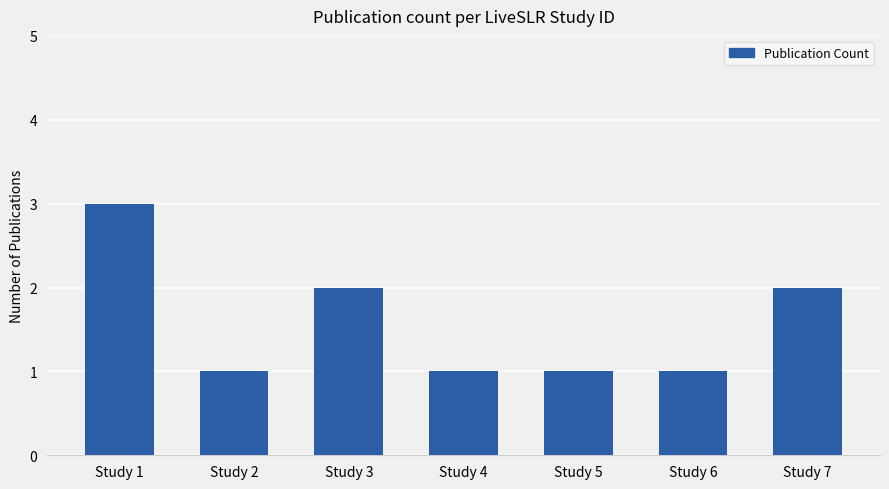

How many categories are shown in the chart?

7